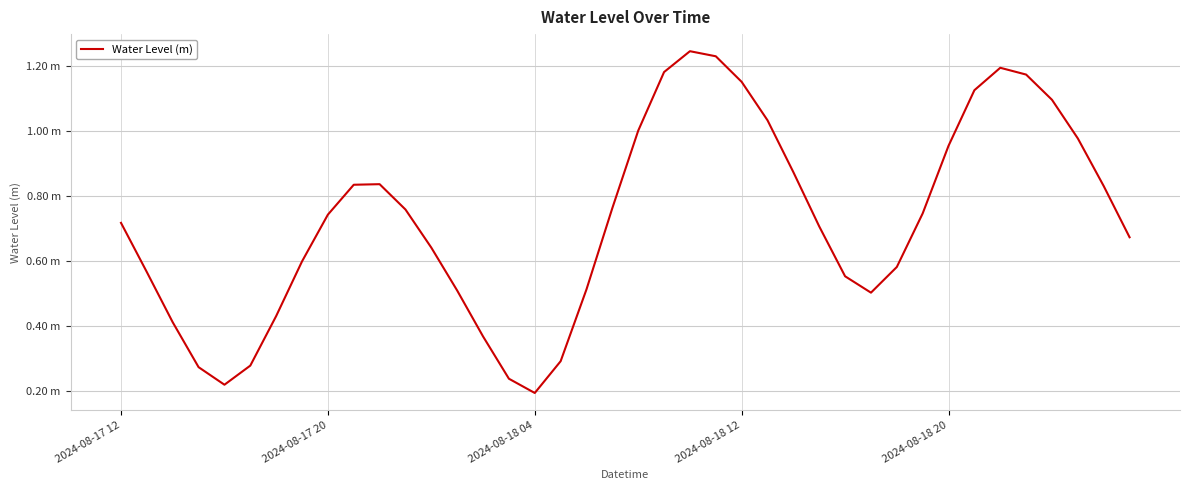

Is this an area chart (filled region under the line)?

No